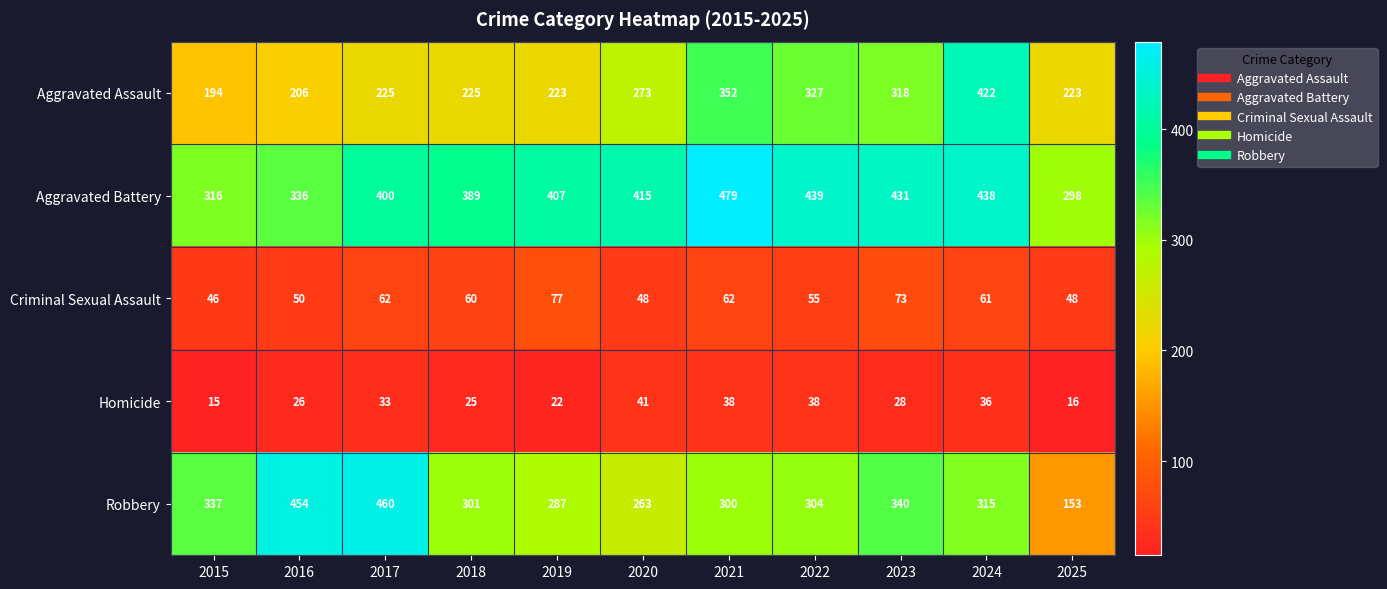

What is the approximate value of Homicide at 2025, to the nearest 5?

15